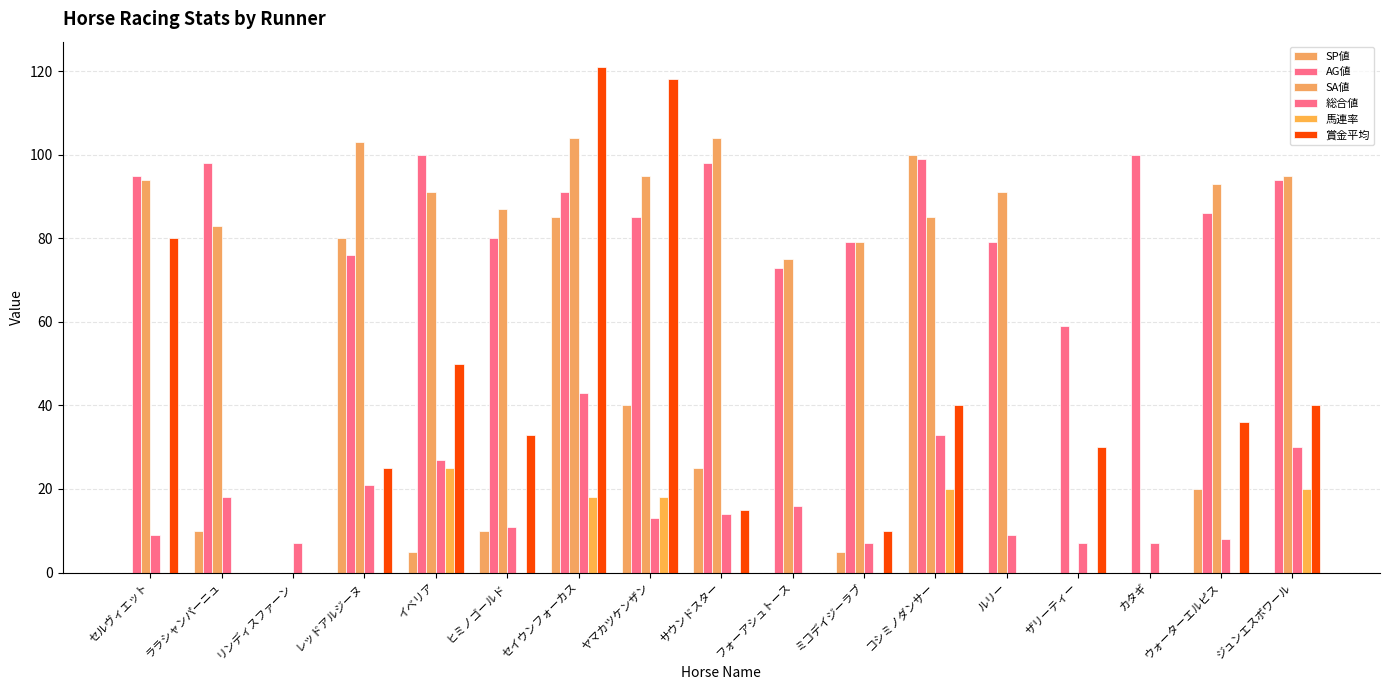

At which category does the chart reach its minimum across all series?

セルヴィエット